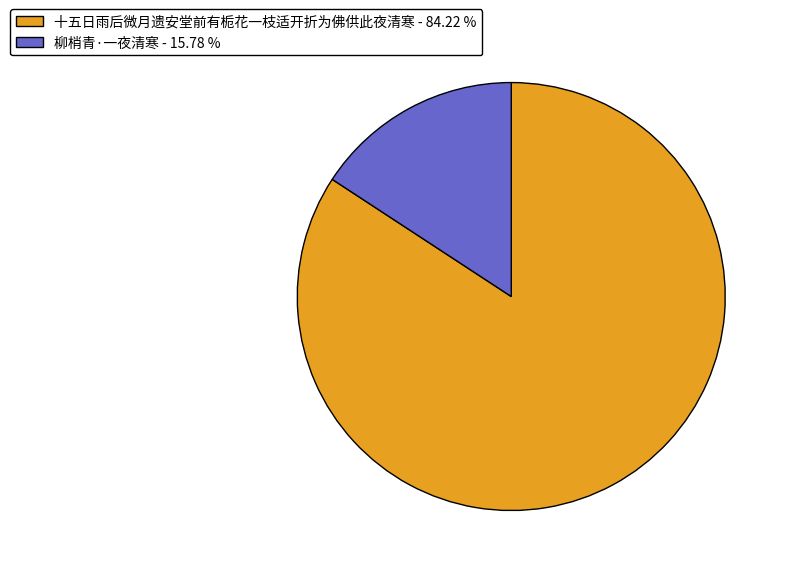

Count the number of slices in the pie.

2